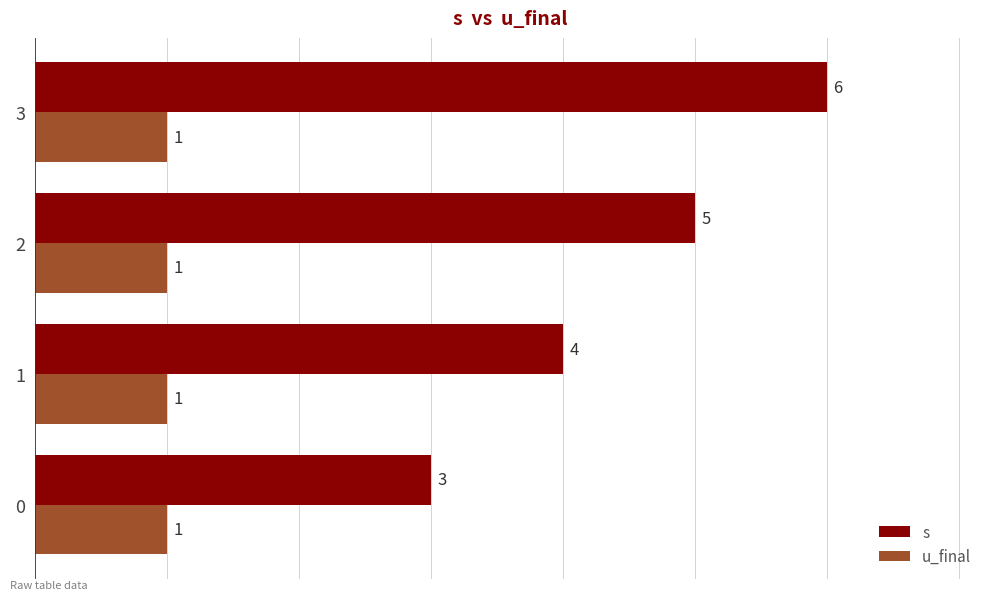

The s series shows 3 at 3. True or false?

False